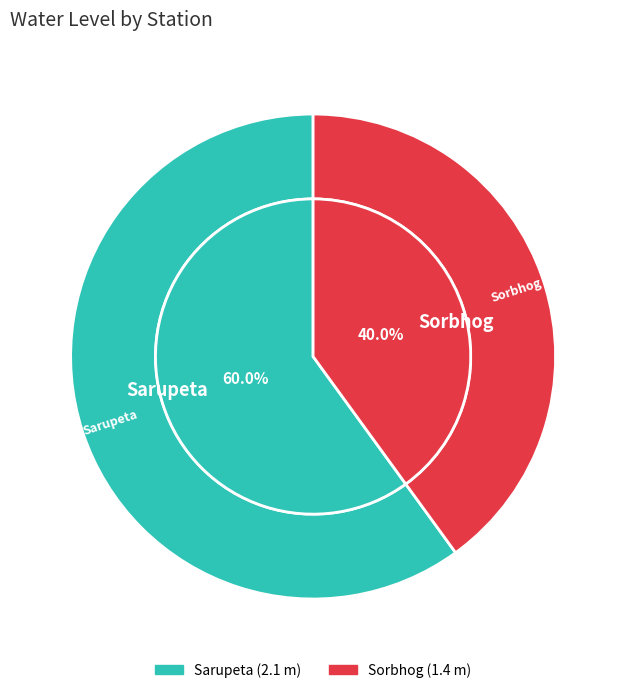

What percentage is NOT represented by Sorbhog?

60.0%